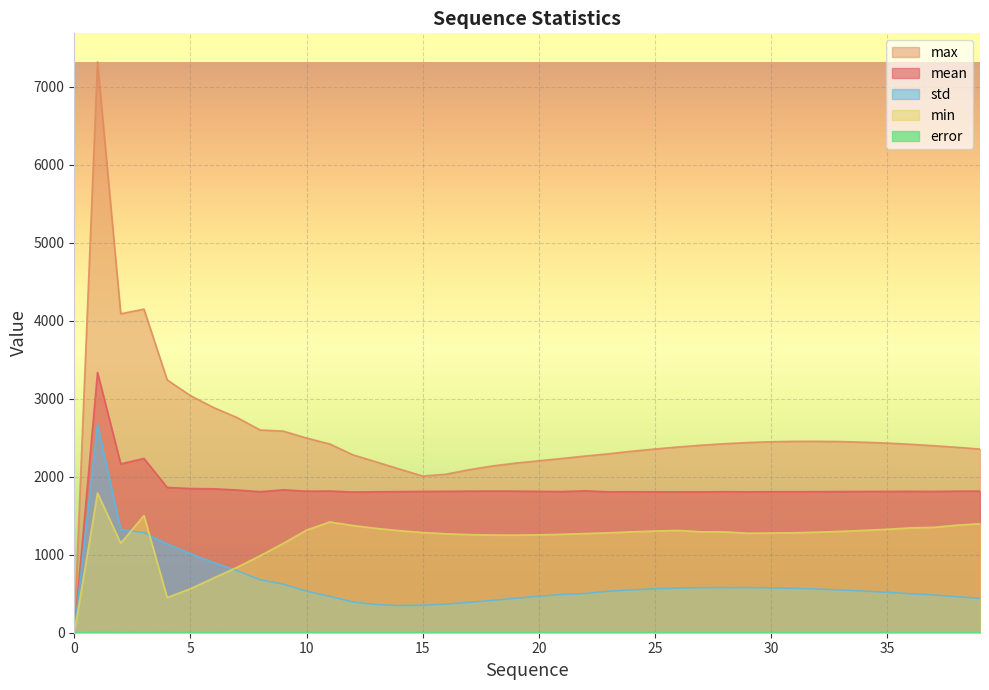

Read the max value at 23.

2293.9